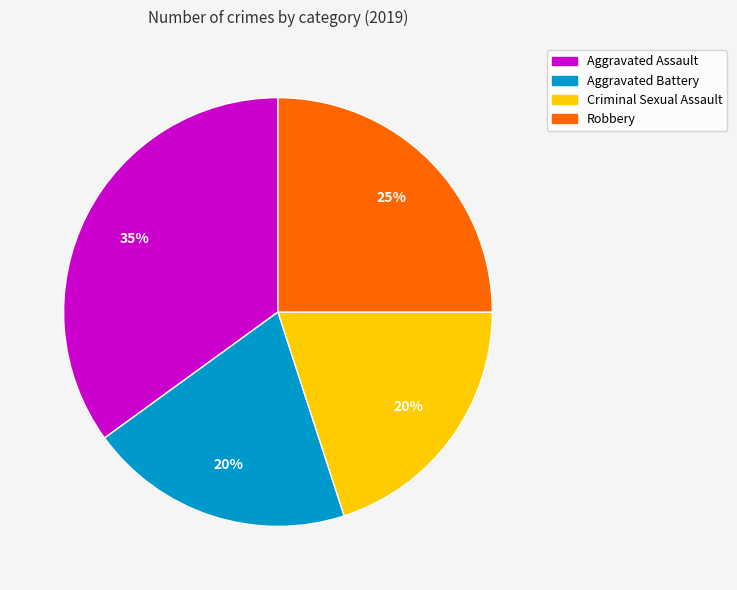

Count the number of slices in the pie.

4